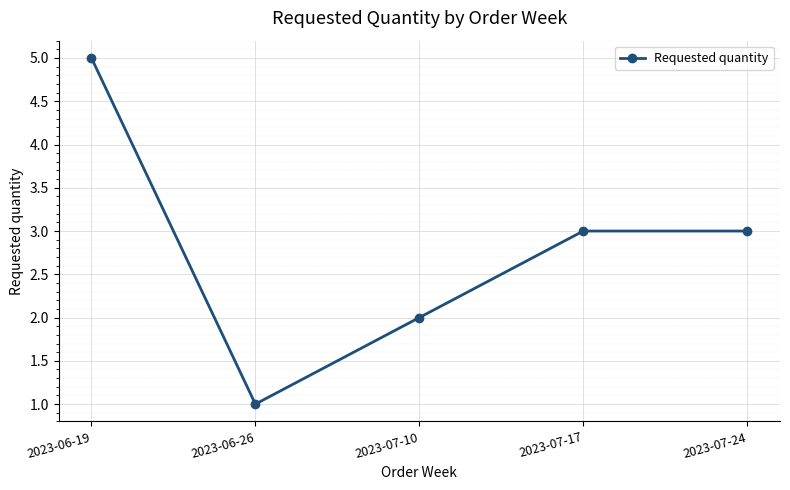

At which category does the data reach its first local valley?

2023-06-26